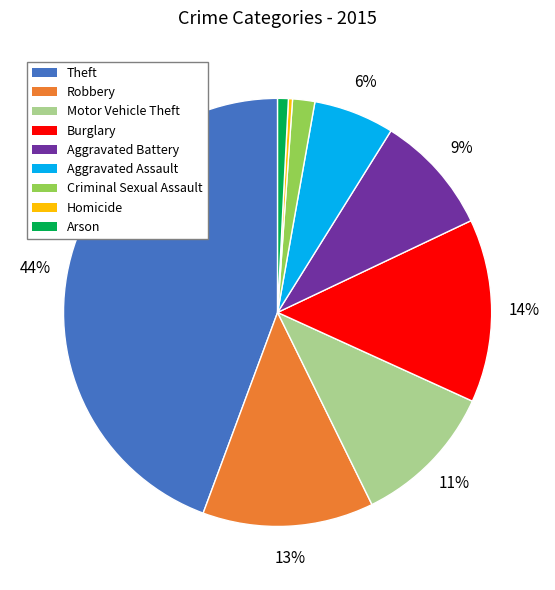

Do Robbery and Aggravated Battery together represent more than half of the pie?

No